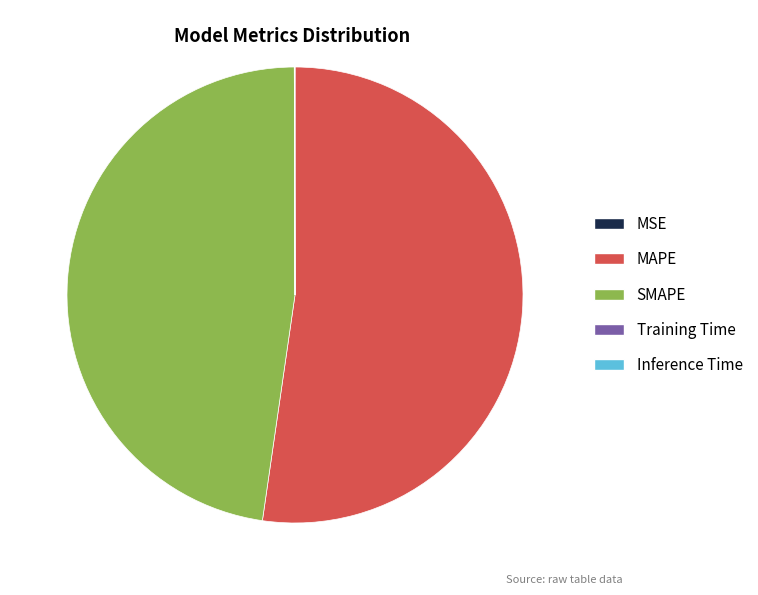

Which category has the biggest portion of the pie?

MAPE